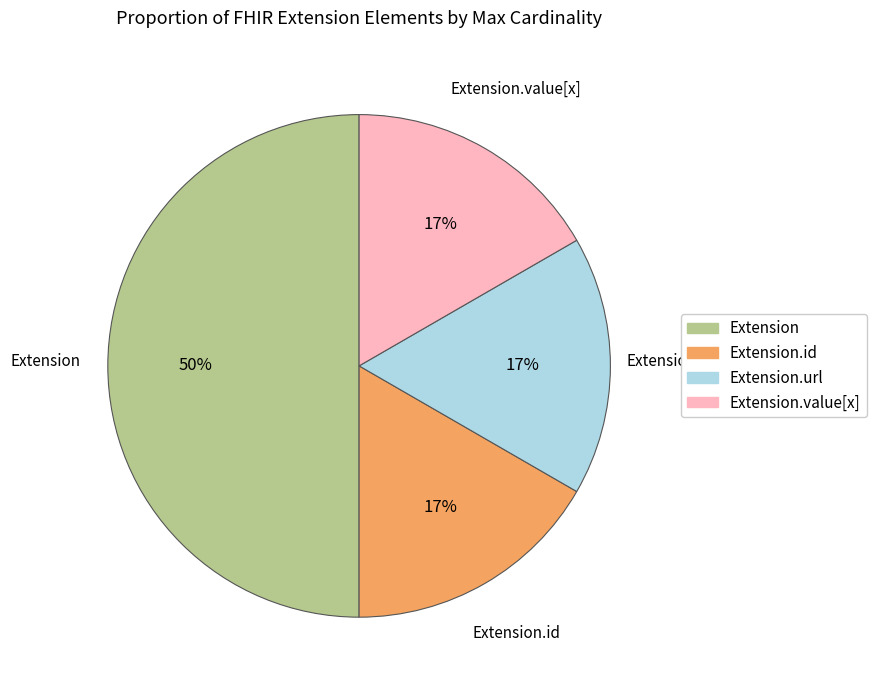

Do Extension.id and Extension.url together represent more than half of the pie?

No